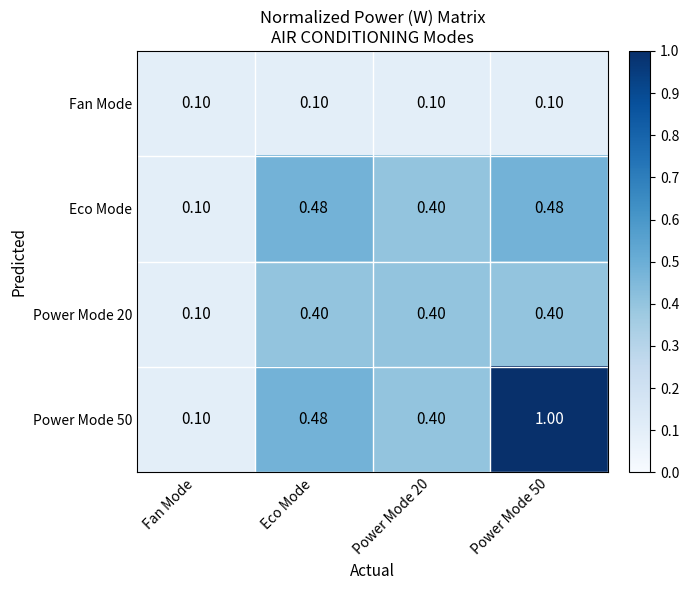

Which series has the largest total across all categories?

Power Mode 50